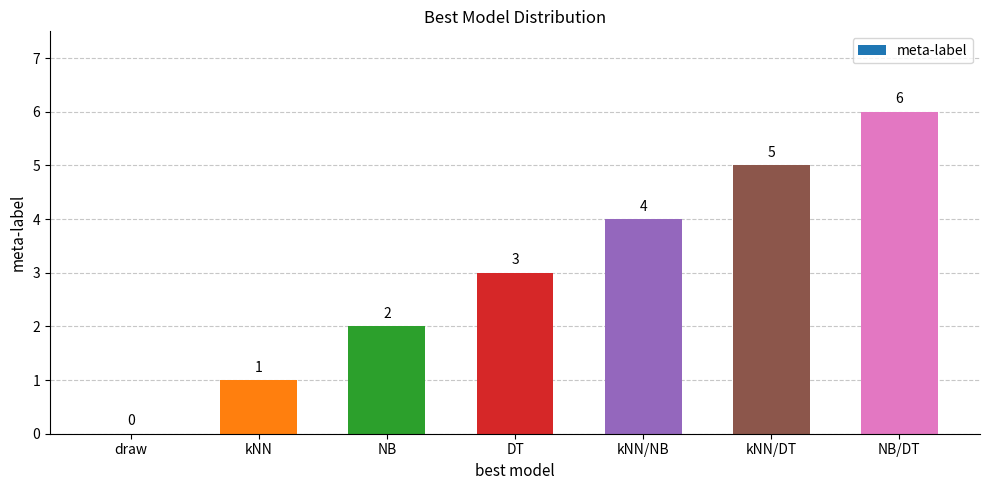

Is it true that the value at kNN is 1?

True